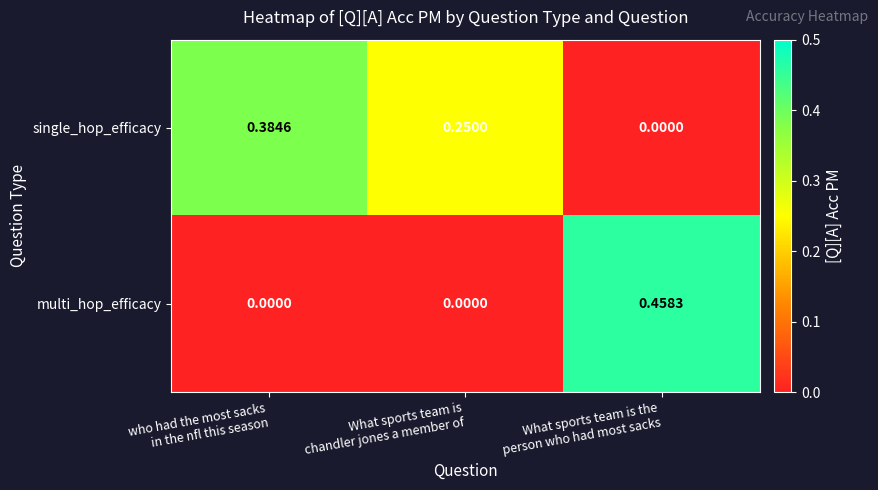

List the series in order of their peak value, lowest first.

single_hop_efficacy, multi_hop_efficacy